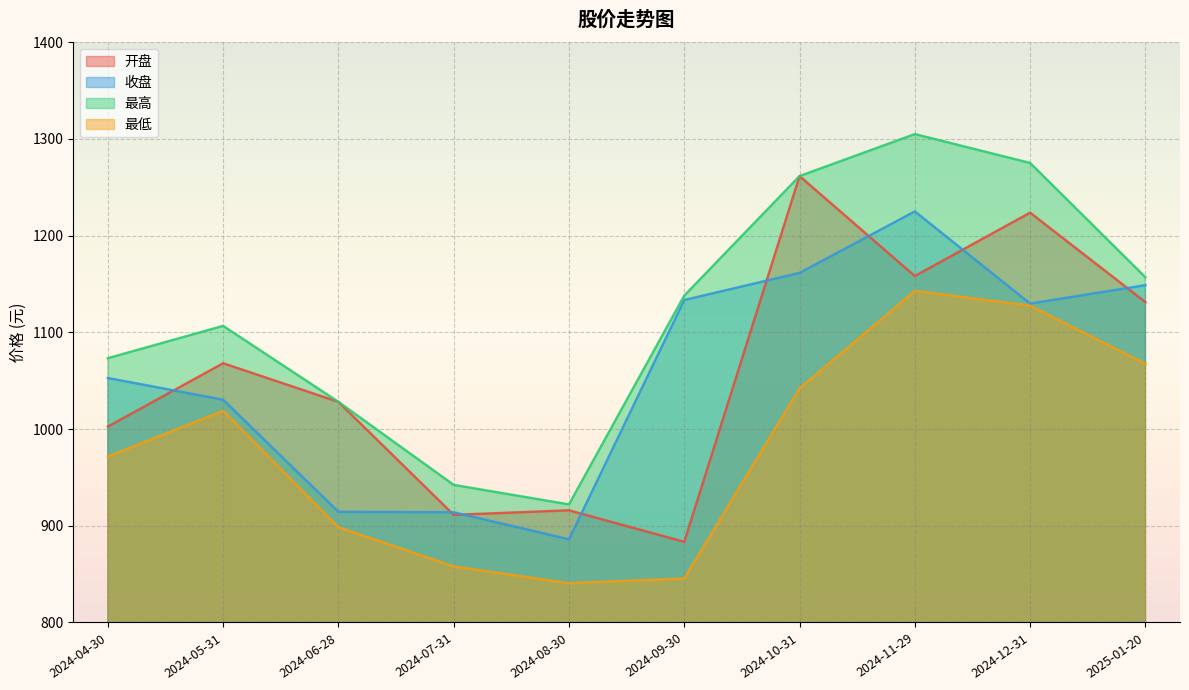

How many categories are shown in the chart?

10